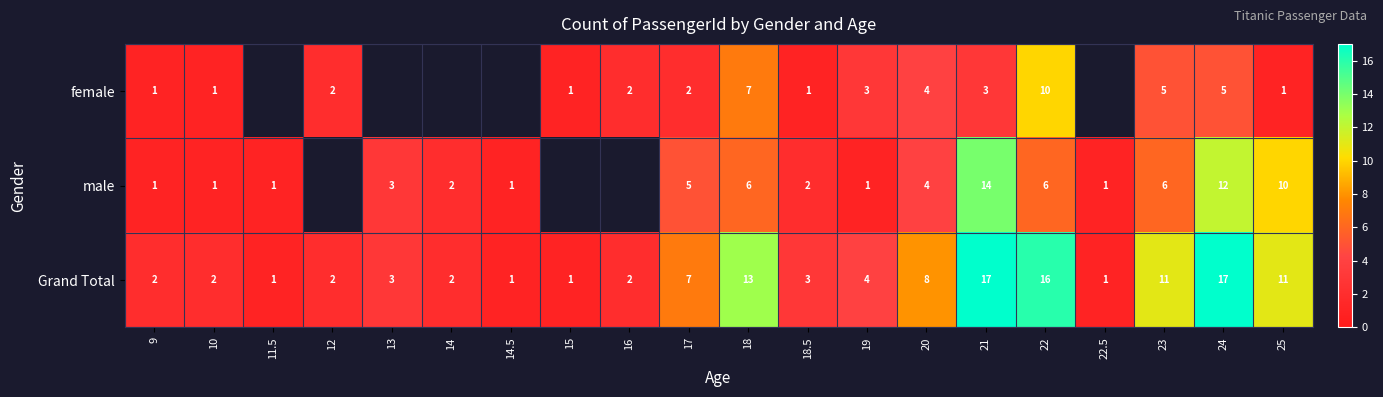

What is the difference between the Grand Total values at 9 and 25?

9